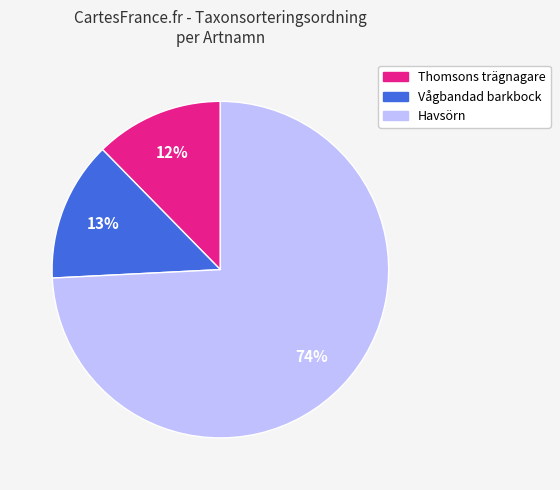

Does any single category account for the majority?

Yes